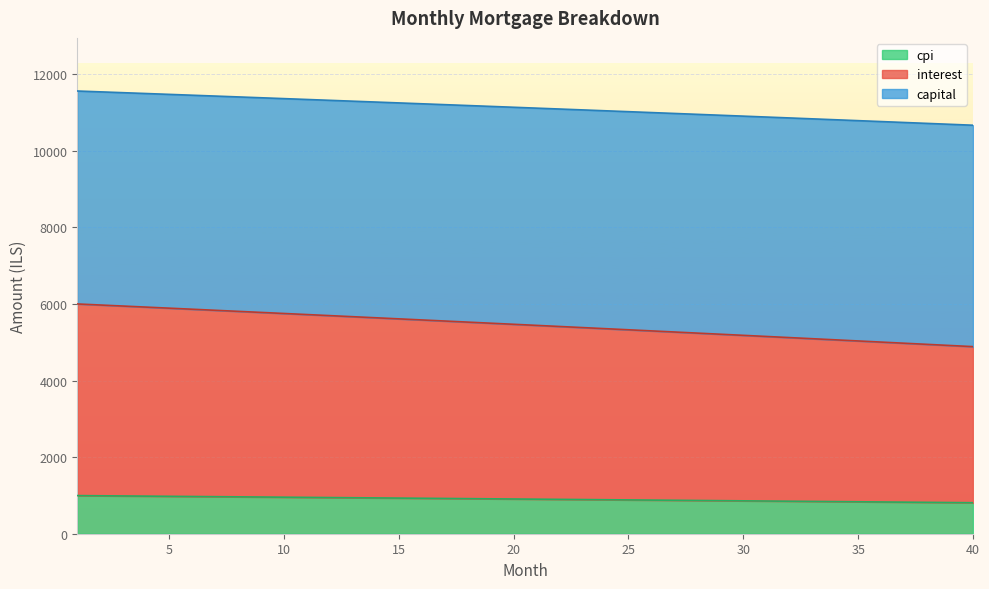

How many values in the interest series are below 5469?

20